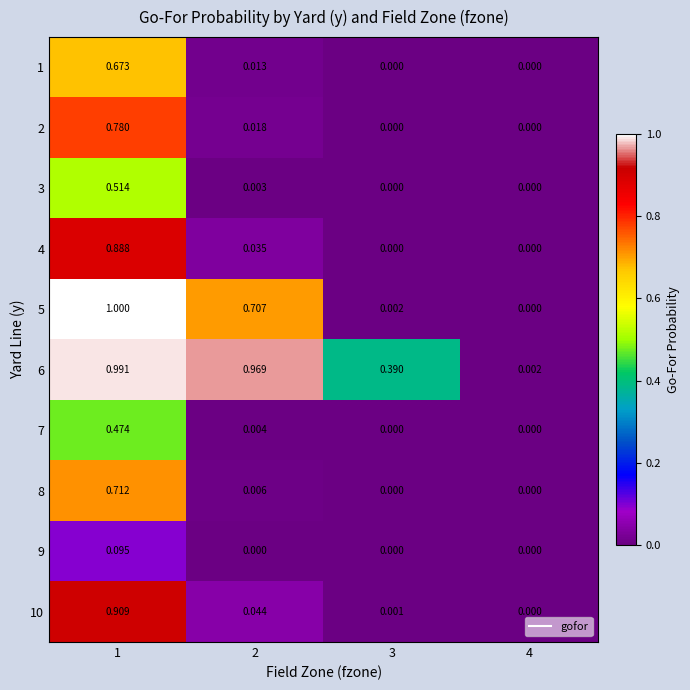

Is the value of 1 at 3 greater than the value of 5 at 2?

No